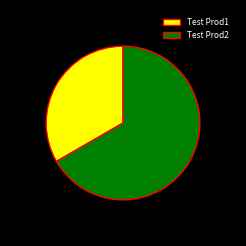

What is the smallest slice in the pie chart?

Test Prod1